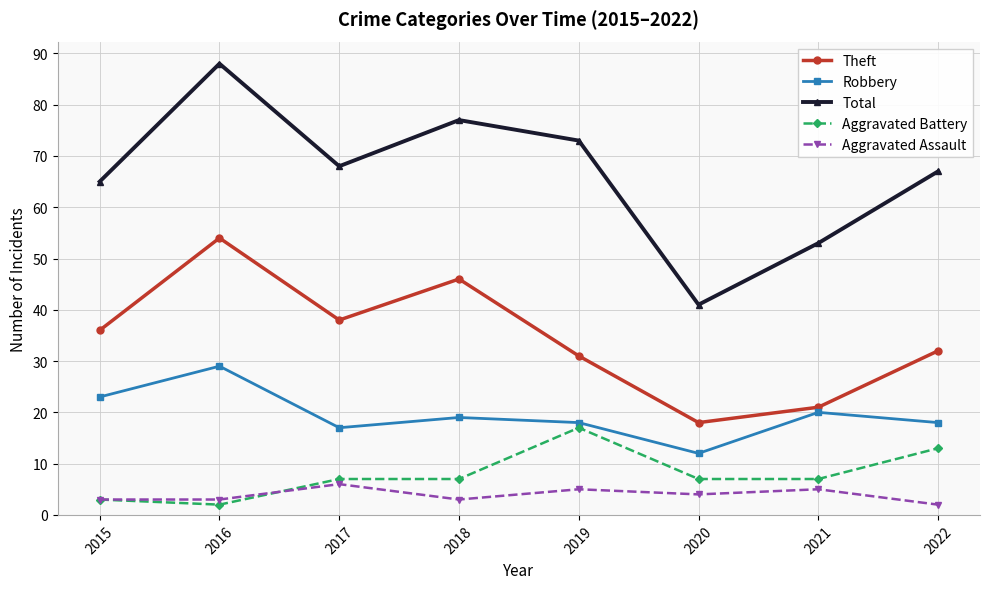

True or false: Aggravated Battery and Theft cross at least once.

False